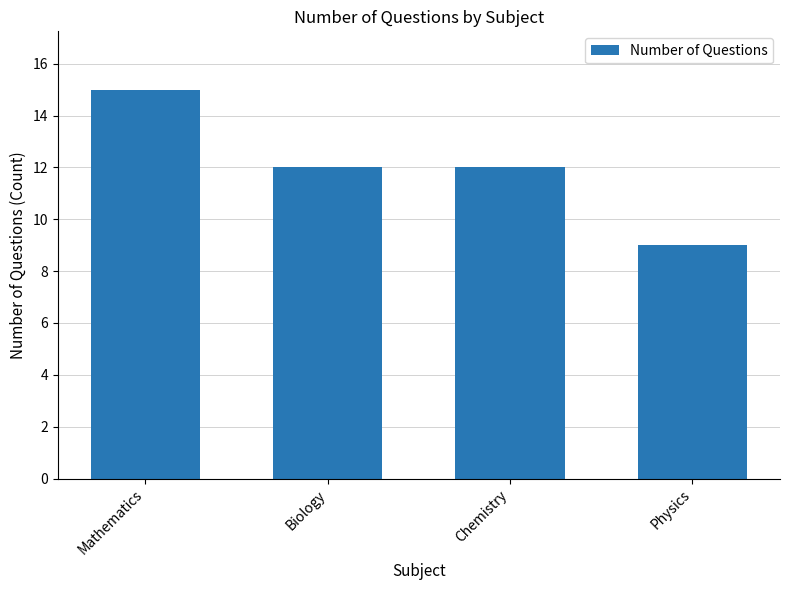

What is the sum of all values?

48